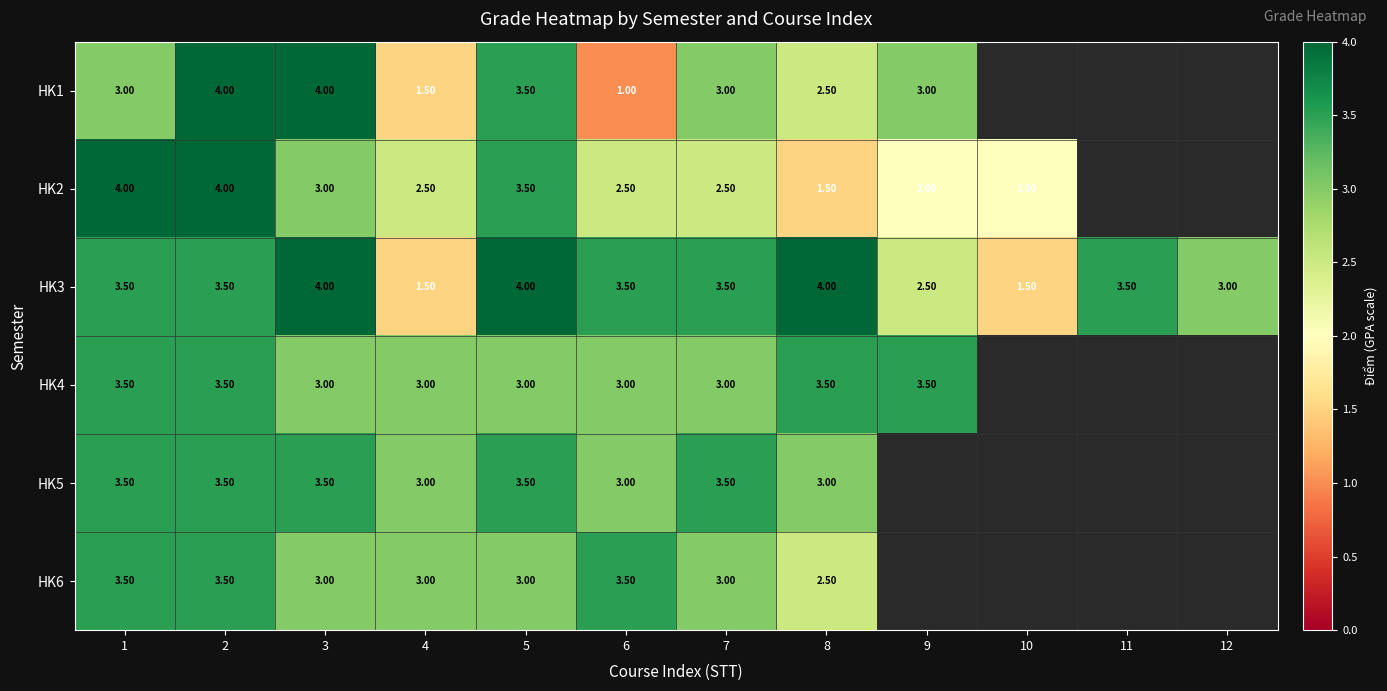

What is the spread (max minus min) of values at 3?

1.0